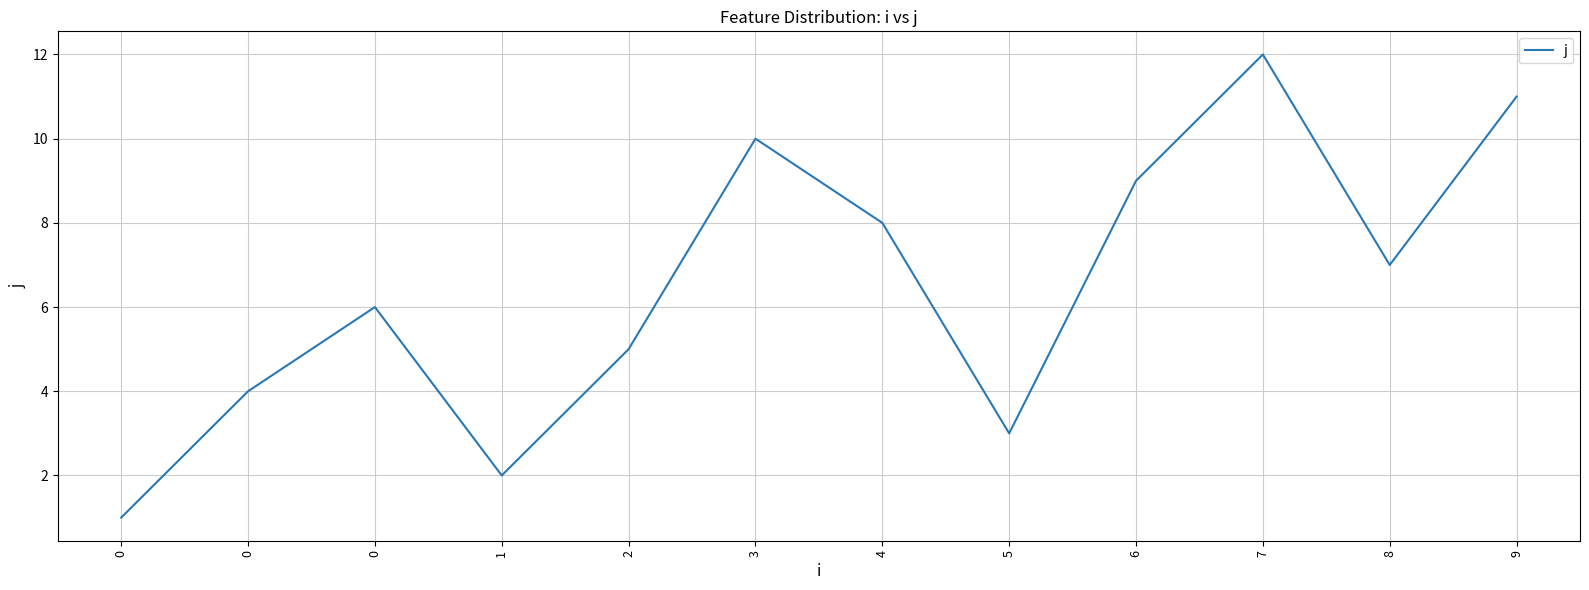

Is this an area chart (filled region under the line)?

No